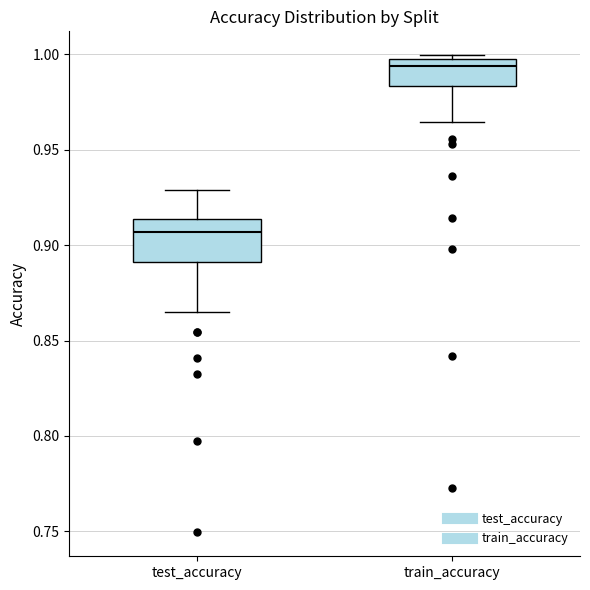

Where does the upper whisker of the box for test_accuracy end on the y-axis? The values are not printed on the chart, so give them approximately, as read against the axis.

0.930